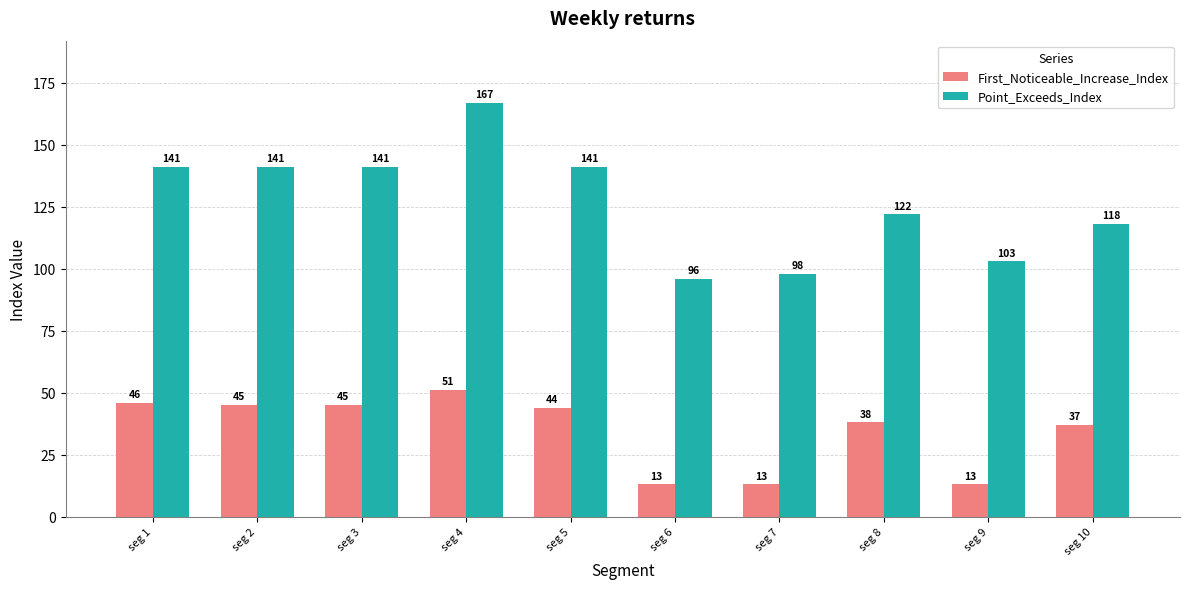

True or false: First_Noticeable_Increase_Index has a value of 45 at seg 2.

True